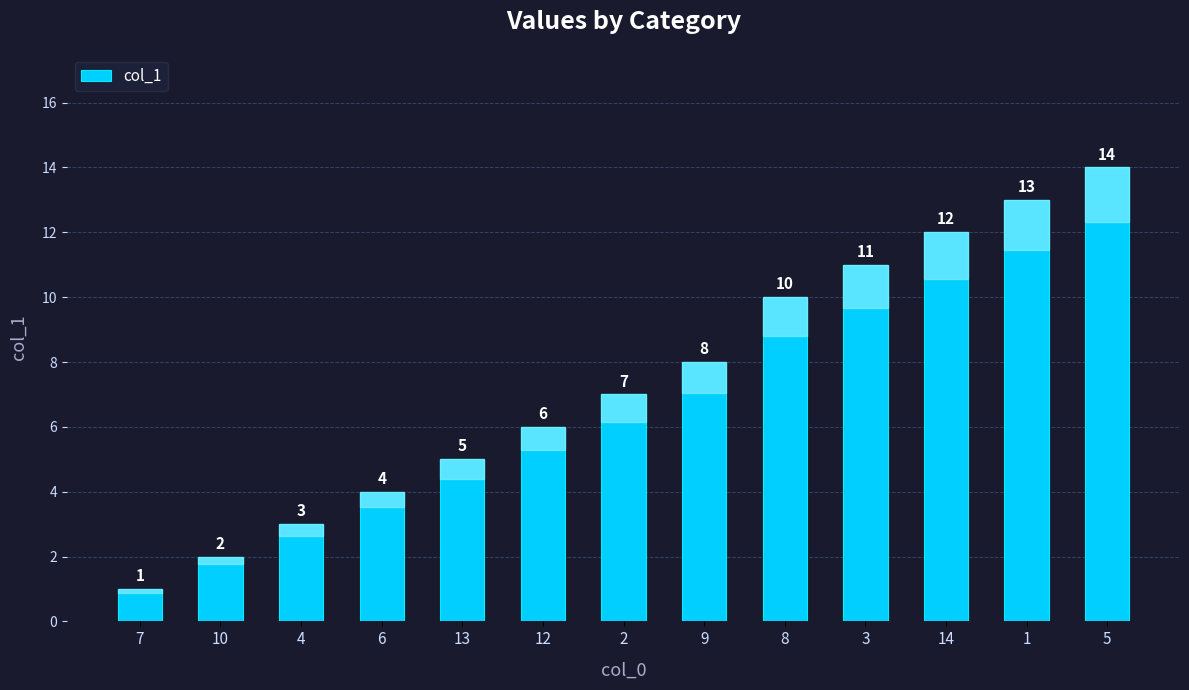

What is the average value?

7